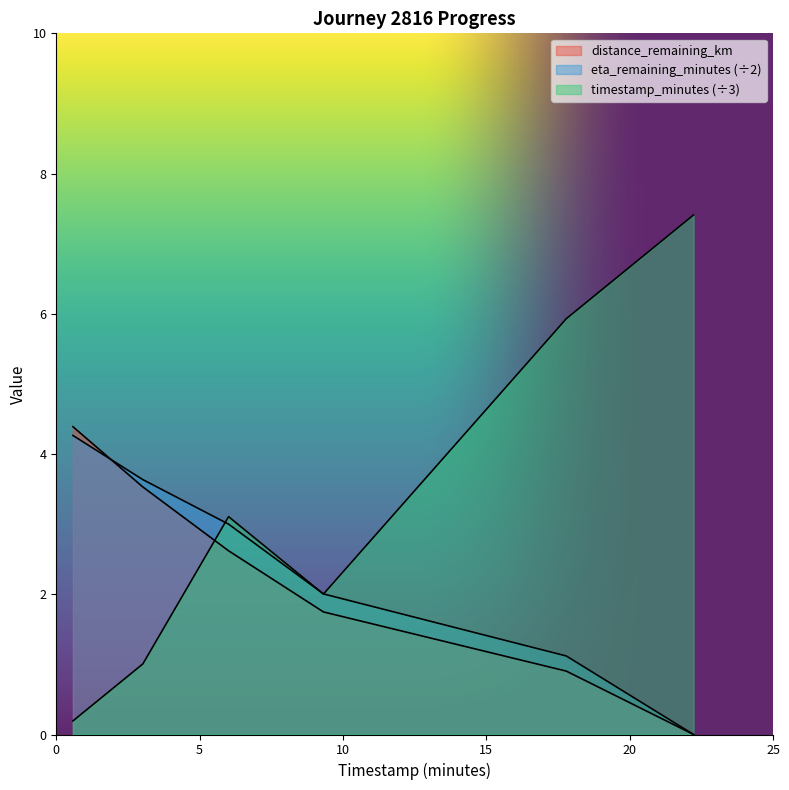

The value of timestamp_minutes at 17.79 is 5.9. True or false?

True